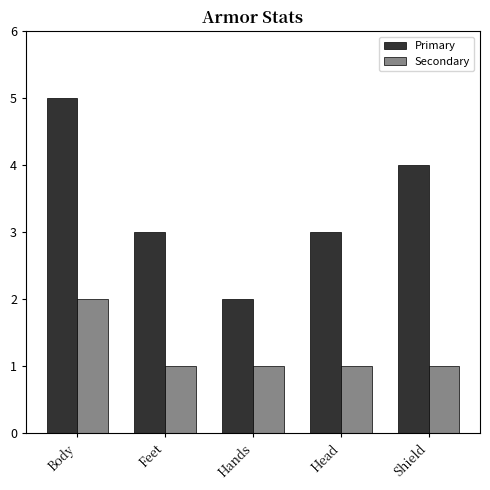

What is the value of the Secondary bar at the 2nd from the left?

1